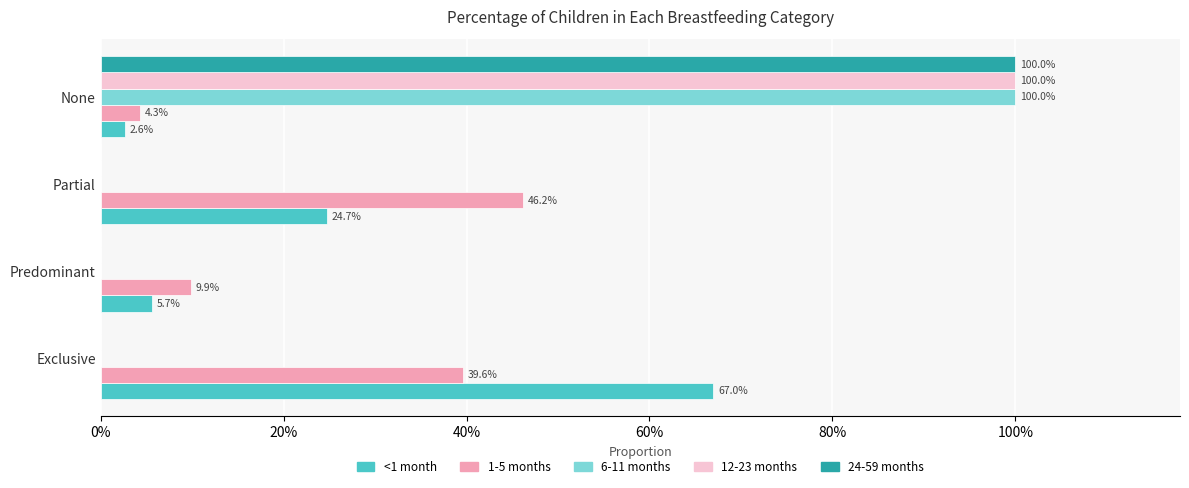

What position from the left is Predominant?

2